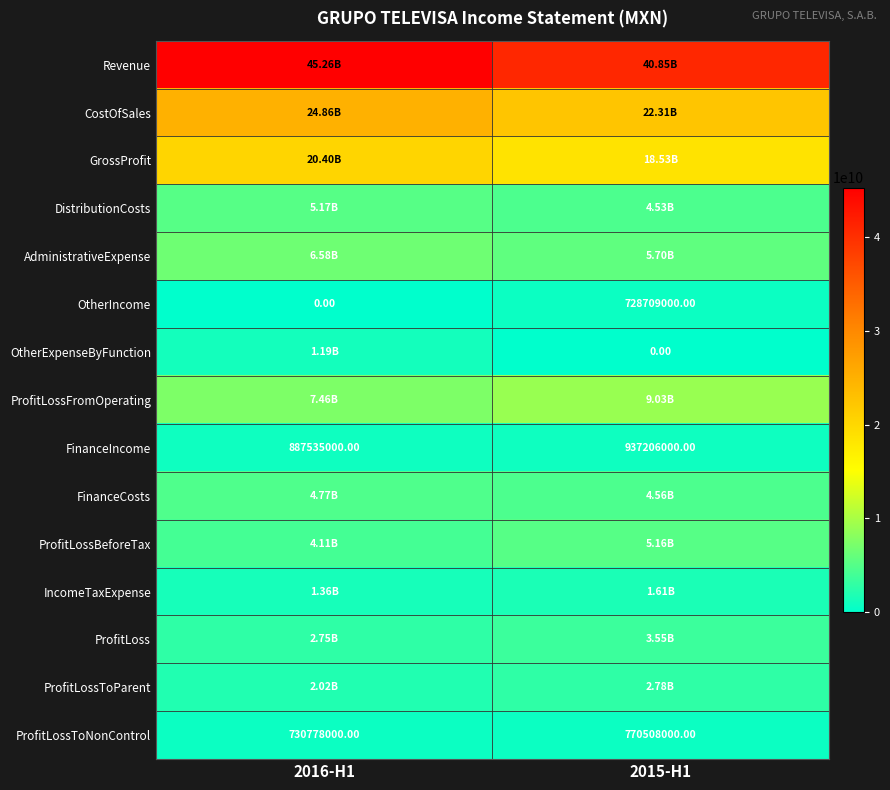

What is the sum of the ProfitLossToNonControl values at 2016-H1 and 2015-H1?

1501286000